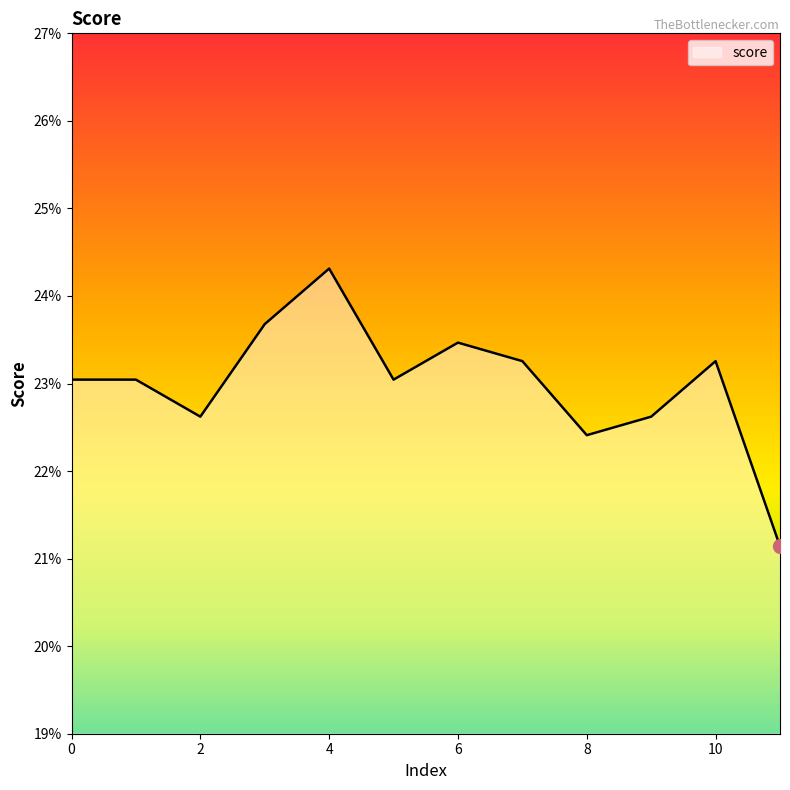

Which label corresponds to the smallest value in the chart?

11